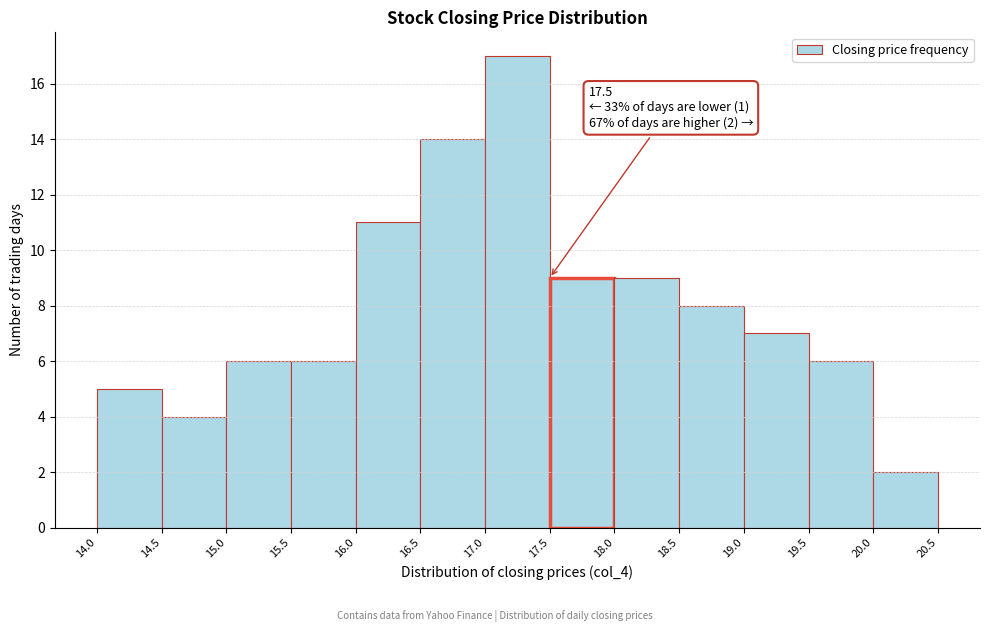

Which range on the x-axis has the tallest bar?

17.0 to 17.5